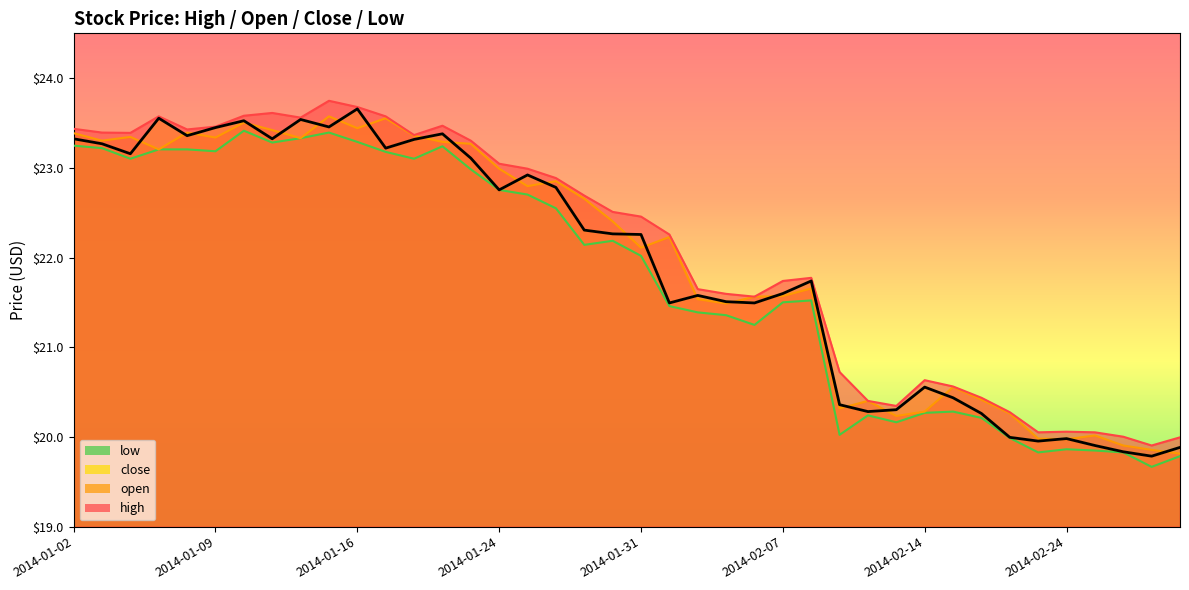

Rank the series at 2014-02-21 from lowest to highest value.

low, close, open, high